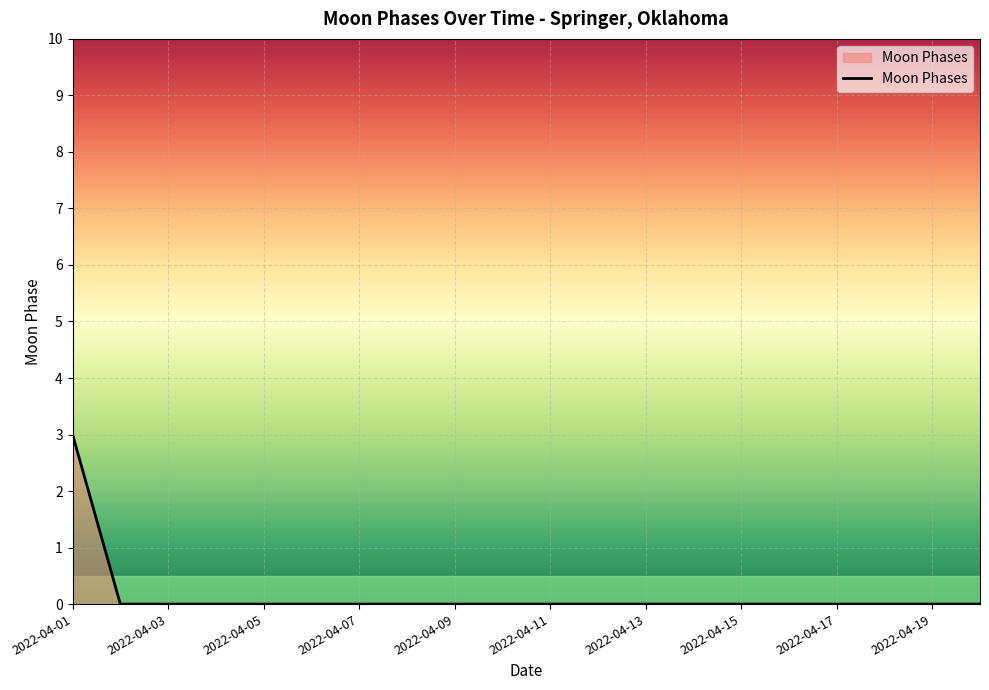

What is the maximum value shown in the chart?

3